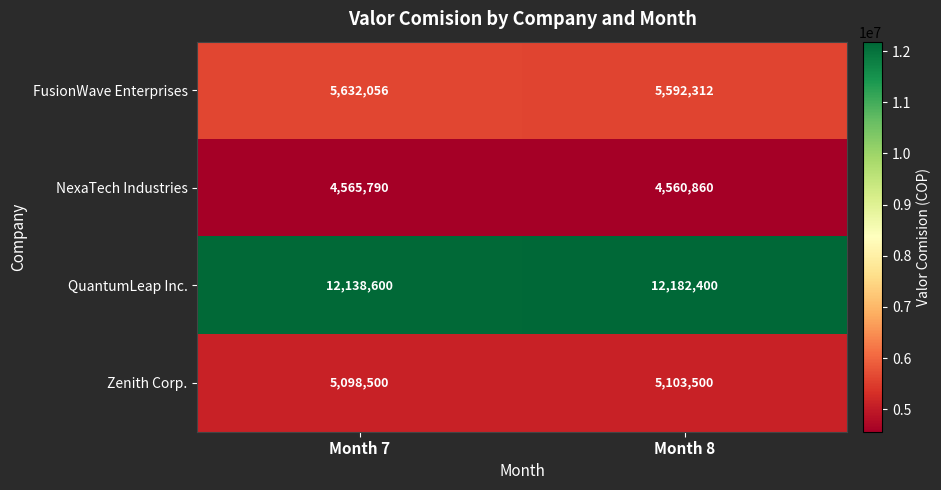

Which series changed the most between Month 7 and Month 8?

QuantumLeap Inc.